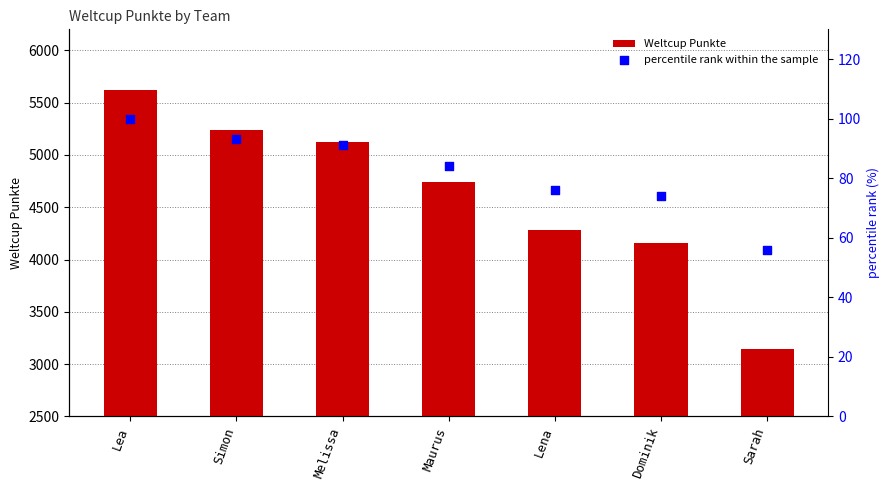

Which series has the largest Y range (max minus min)?

Weltcup Punkte